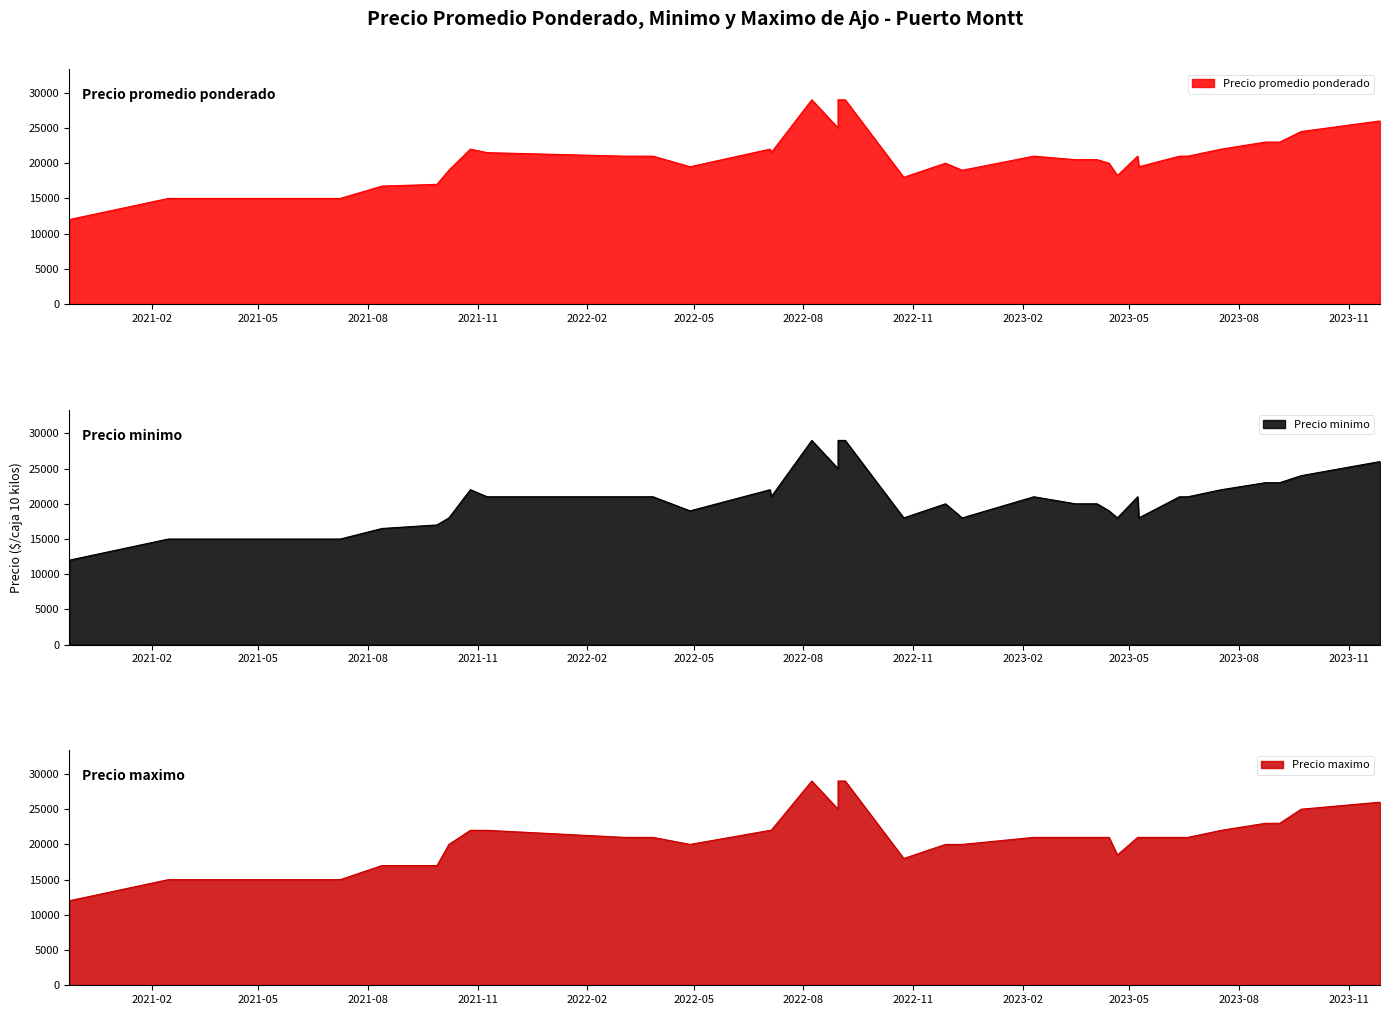

At which label does Precio promedio ponderado reach its minimum?

2020-11-24